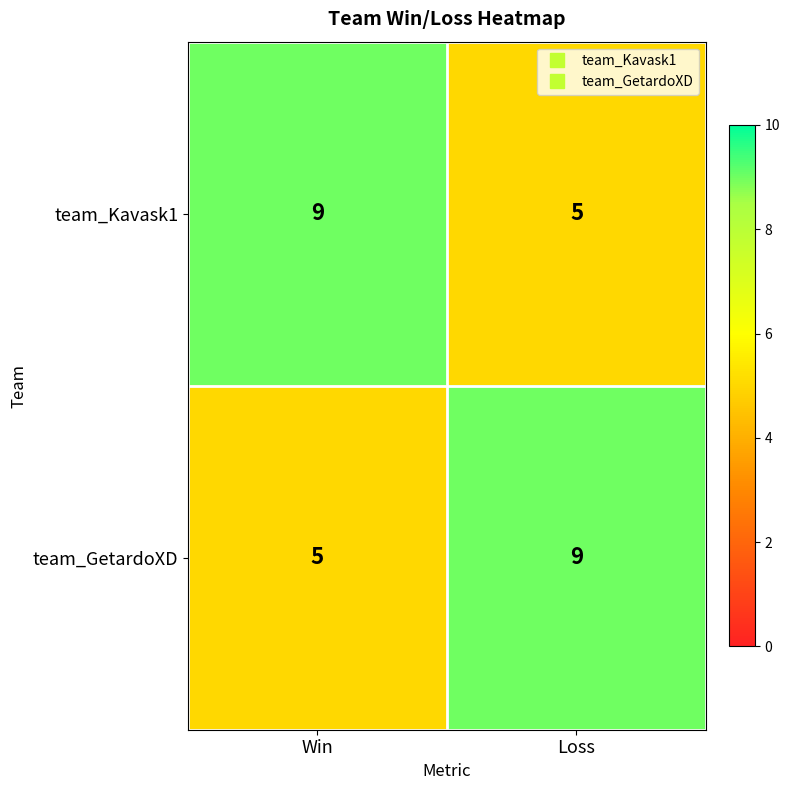

Reading right to left, extract all data points from this chart.

team_Kavask1: Loss=5	Win=9
team_GetardoXD: Loss=9	Win=5